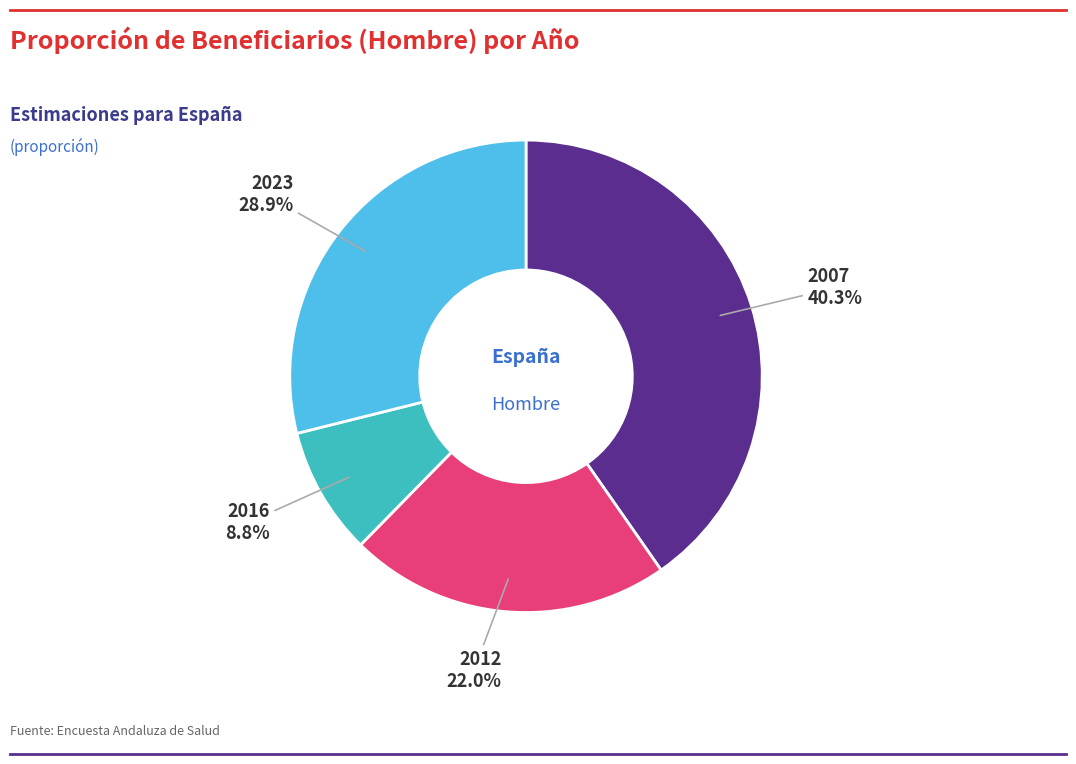

To the nearest percent, what is the difference between the 2016 and 2007 slice percentages?

32%